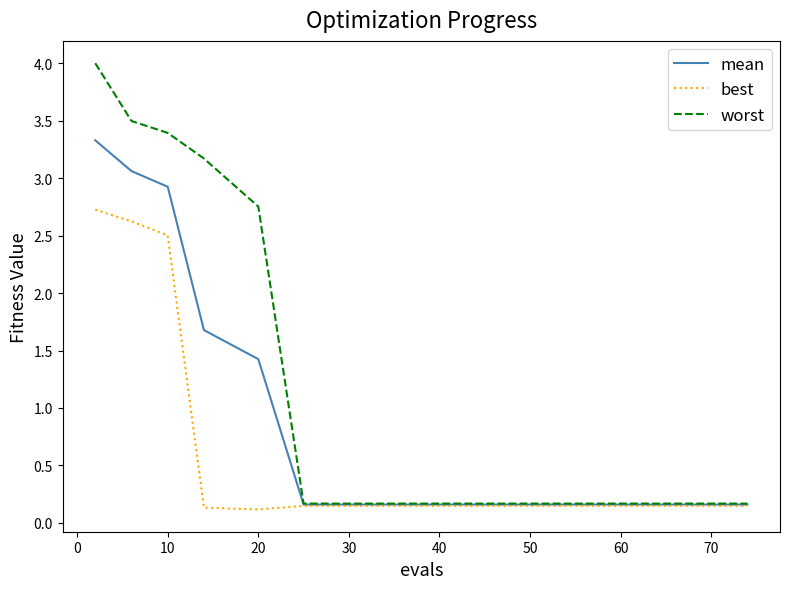

Which series has the widest spread of values?

worst